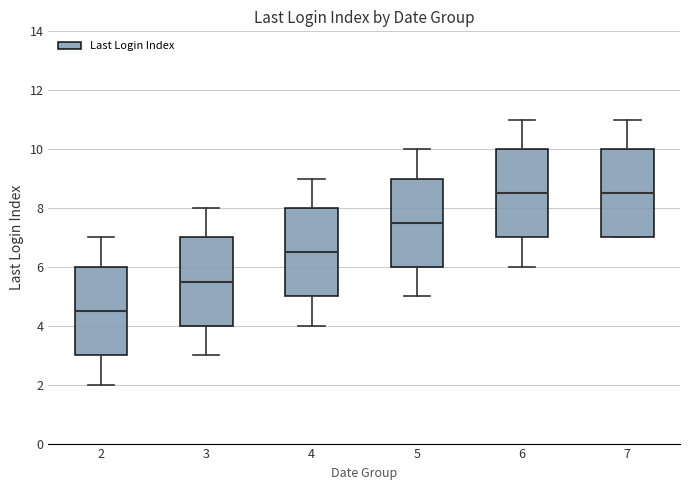

Reading left to right, transcribe this box plot: for each box, give where its median line is, the range the box spans, and where its two whiskers end, as read against the y-axis. The values are not printed on the chart, so give them approximately, as read against the axis.

2: median 4.6, box 3.0 to 6.0, whiskers 2.0 to 7.0
3: median 5.6, box 4.0 to 7.0, whiskers 3.0 to 8.0
4: median 6.6, box 5.0 to 8.0, whiskers 4.0 to 9.0
5: median 7.6, box 6.0 to 9.0, whiskers 5.0 to 10.0
6: median 8.6, box 7.0 to 10.0, whiskers 6.0 to 11.0
7: median 8.6, box 7.0 to 10.0, whiskers 7.0 to 11.0